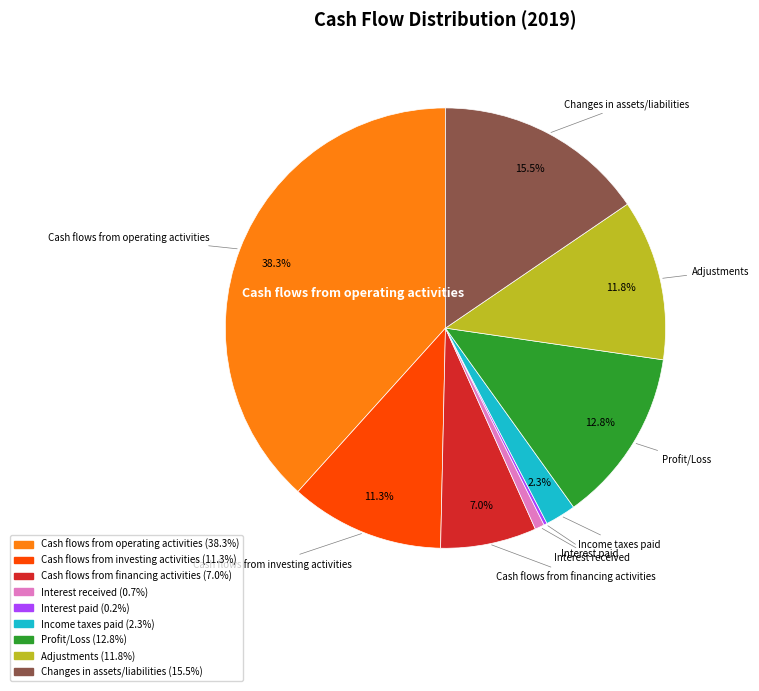

How much of the chart is everything except Income taxes paid?

97.7%